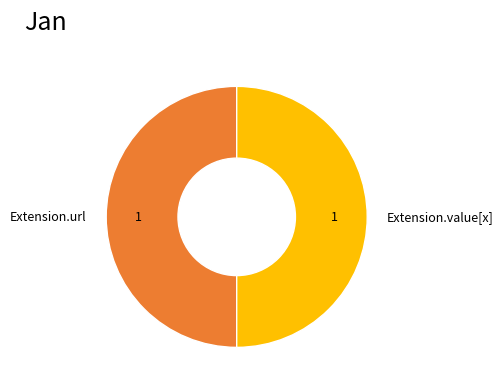

True or false: Extension.url accounts for 50% of the total.

True